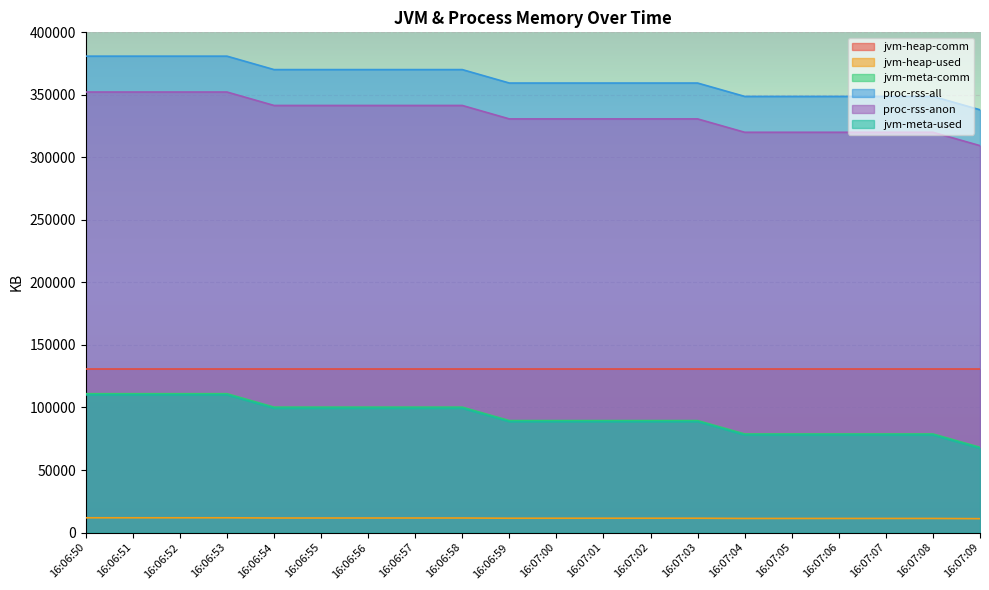

Which series has the largest total across all categories?

proc-rss-all